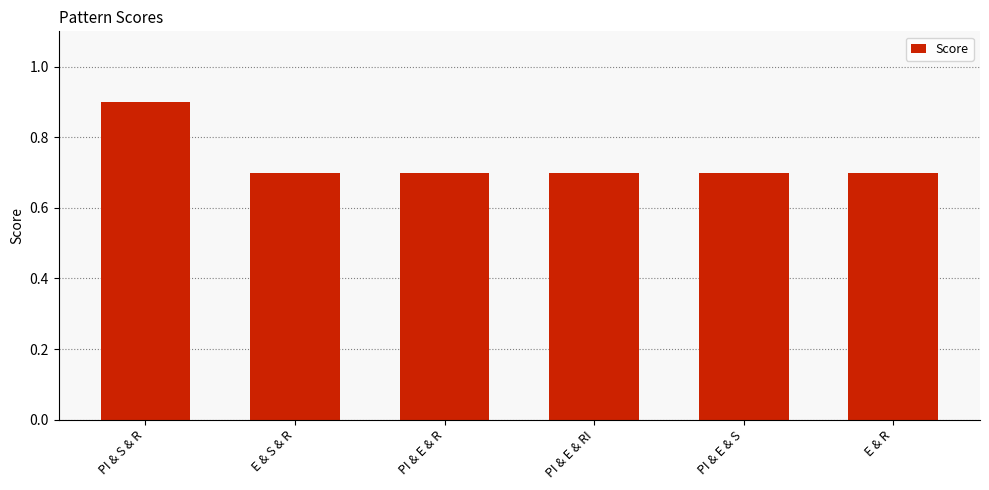

Reading right to left, extract all data points from this chart.

E & R=0.7	PI & E & S=0.7	PI & E & RI=0.7	PI & E & R=0.7	E & S & R=0.7	PI & S & R=0.9